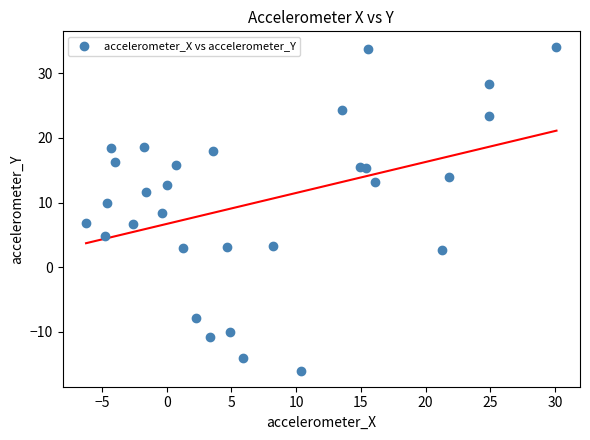

What is the range of X values (max minus min)?

36.4